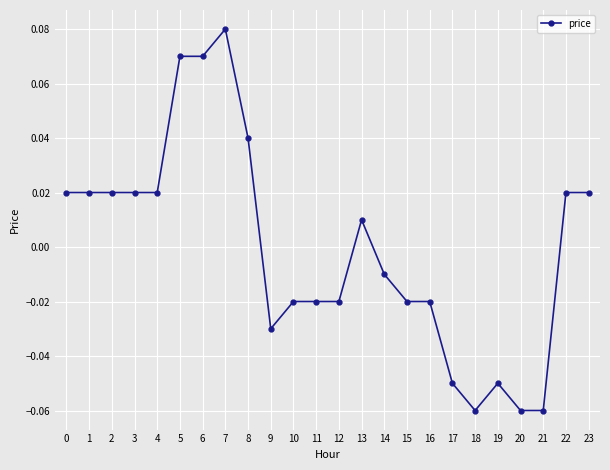

How many data points are less than 0?

12